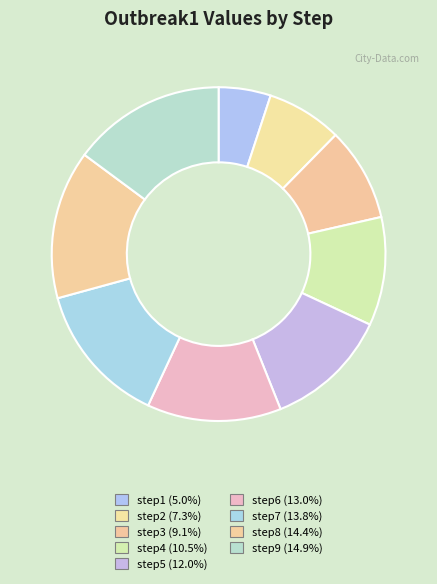

How many slices are in this pie chart?

9